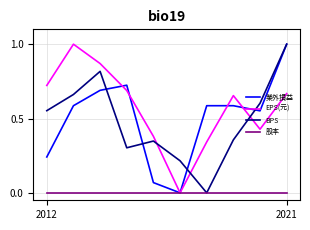

True or false: EPS(元) and BPS intersect in this chart.

True